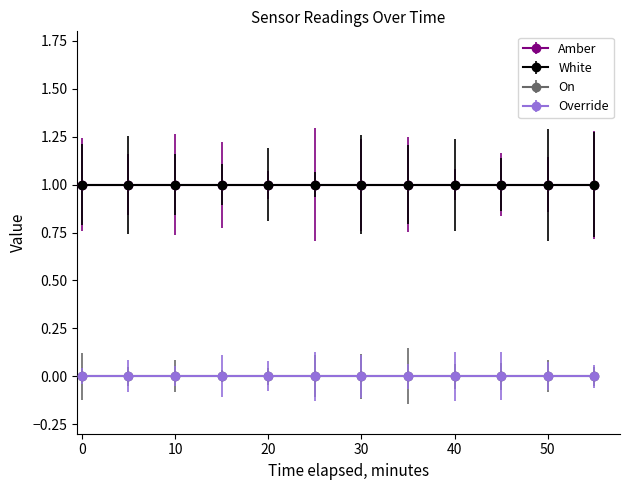

Which series has the widest spread of values?

Amber